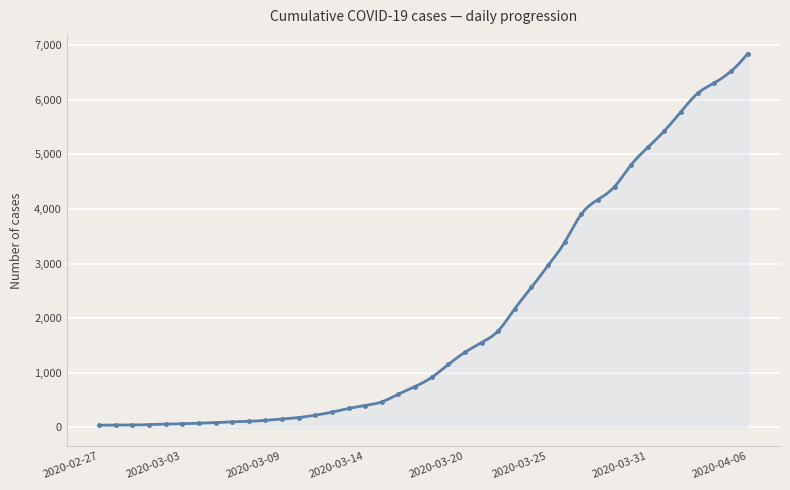

The value at 2020-04-04 is 2110. True or false?

False